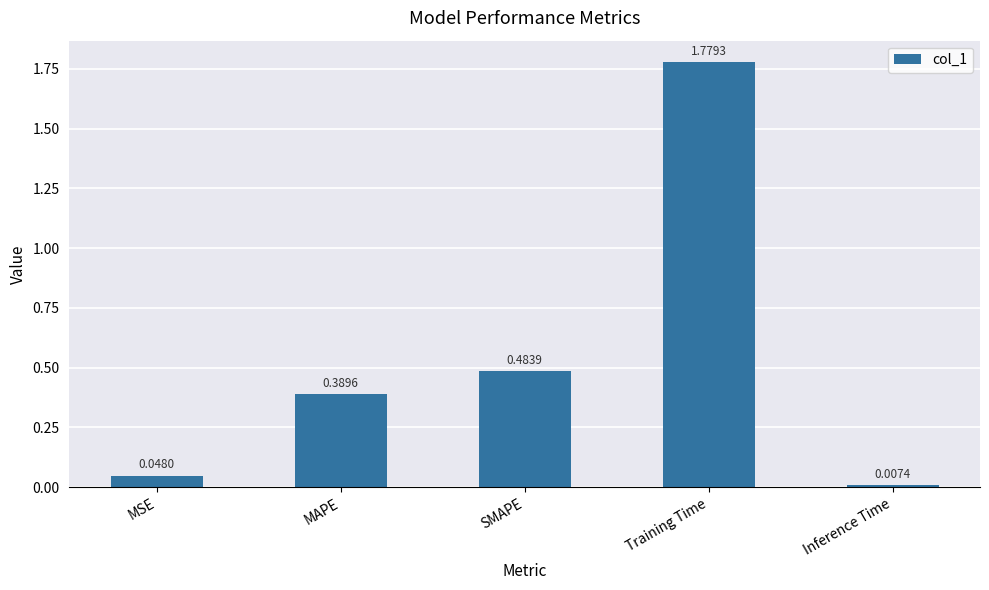

List the labels in order of value, largest first.

Training Time, SMAPE, MAPE, MSE, Inference Time